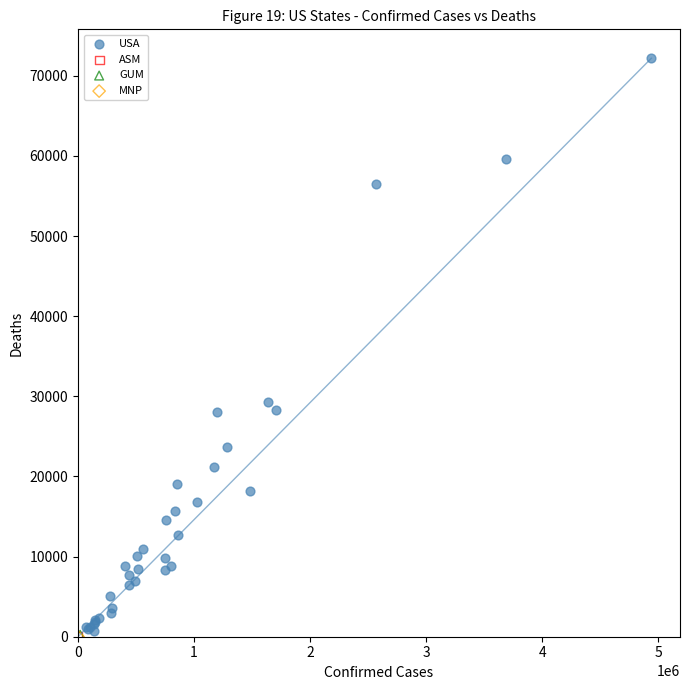

What are all the series names shown in the legend?

USA, ASM, GUM, MNP